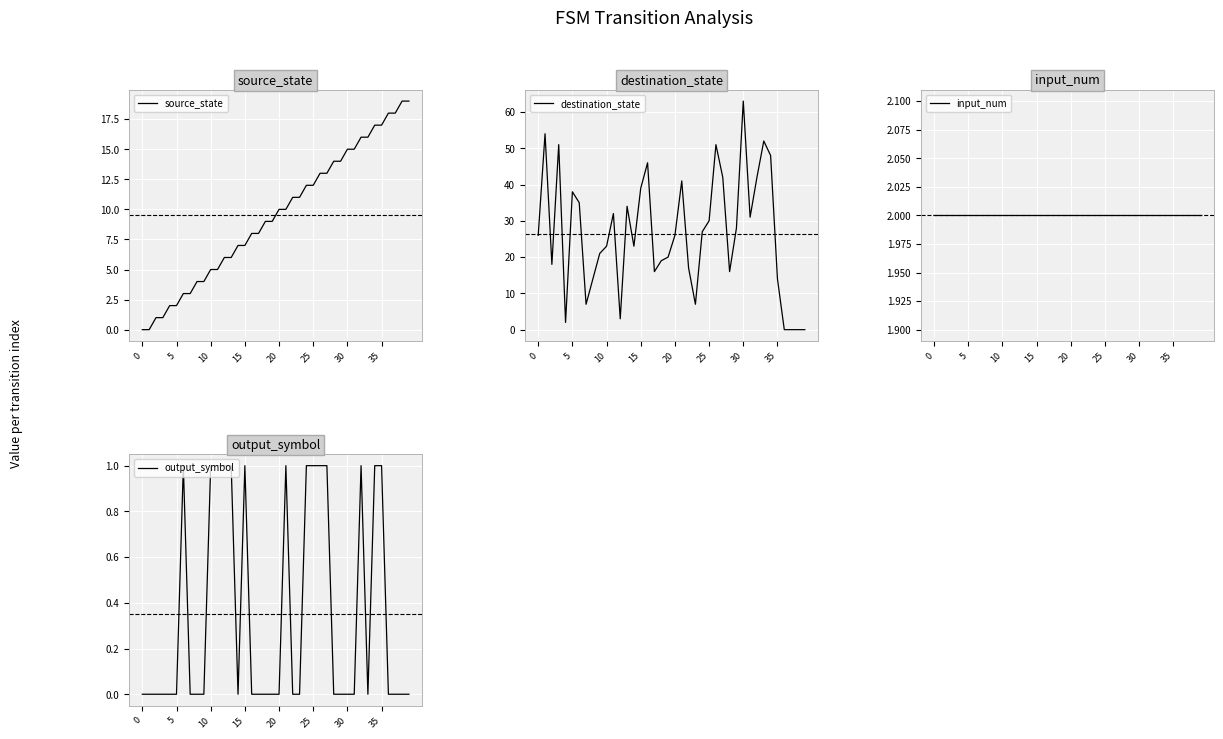

The value of source_state at 28 is 6. True or false?

False